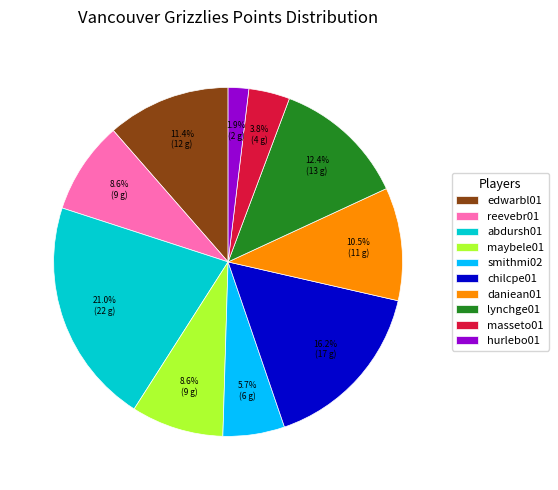

Between maybele01 and masseto01, which is larger?

maybele01